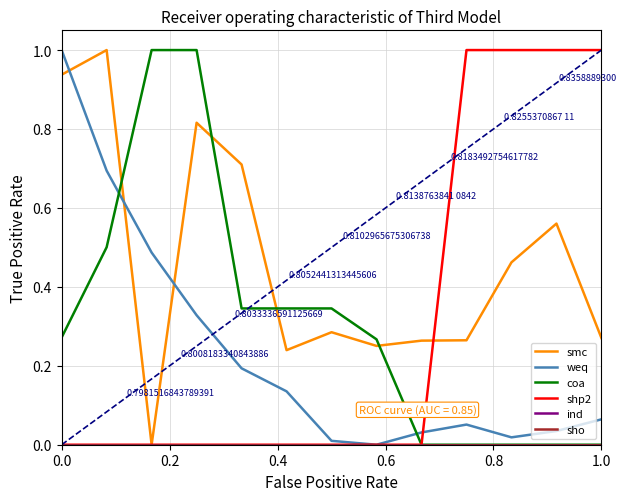

Is this an area chart (filled region under the line)?

No